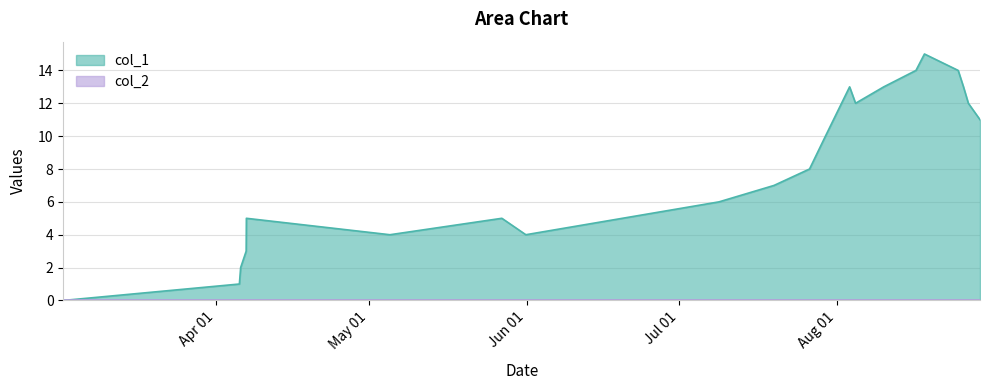

What is the sum of all values?

172